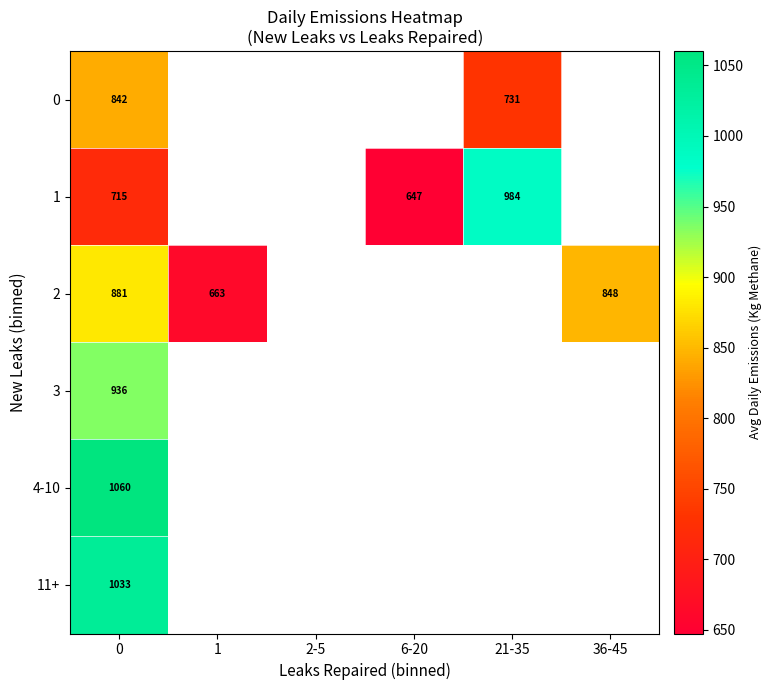

How many positive values does the 0 series have?

2